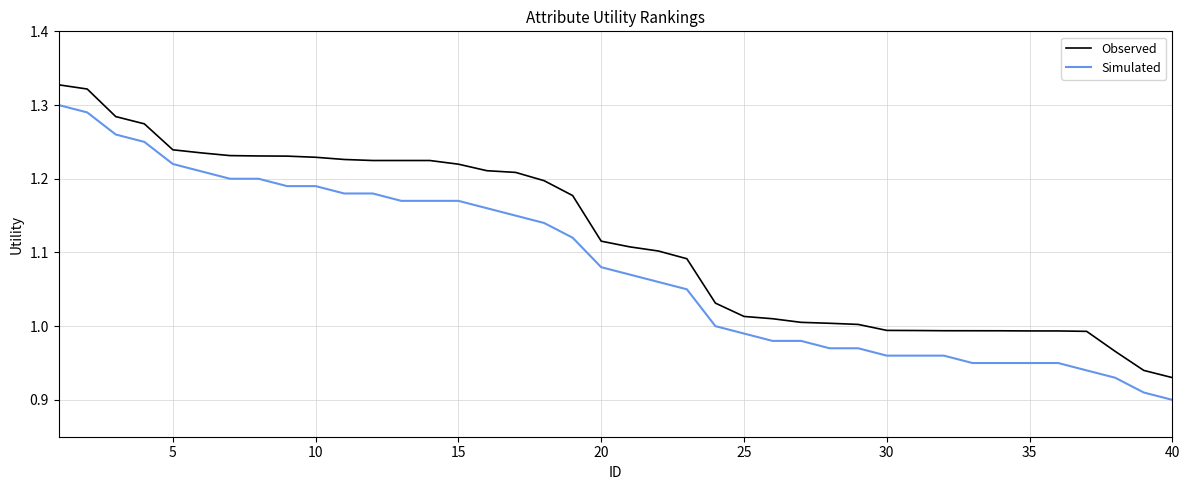

List the series in order of their overall mean, lowest first.

Simulated, Observed